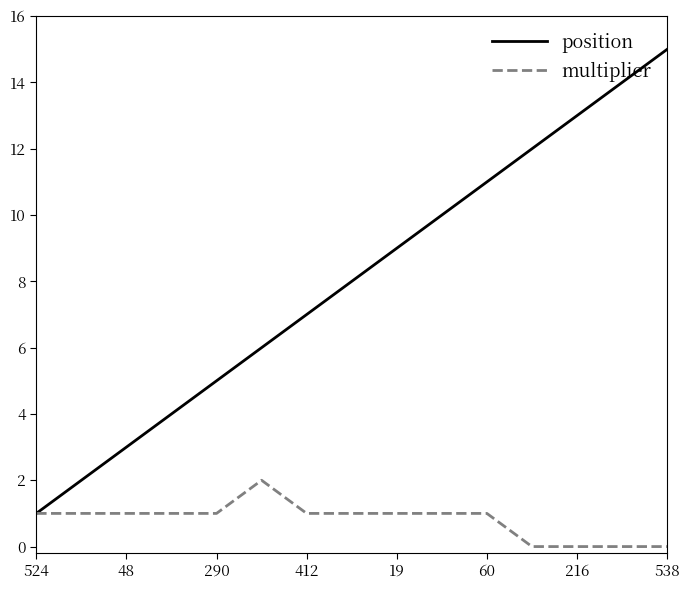

How many lines are shown in the chart?

2